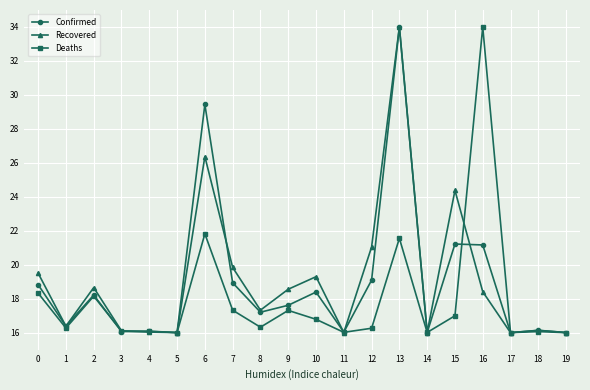

The value of Confirmed at 2 is 18.2. True or false?

True